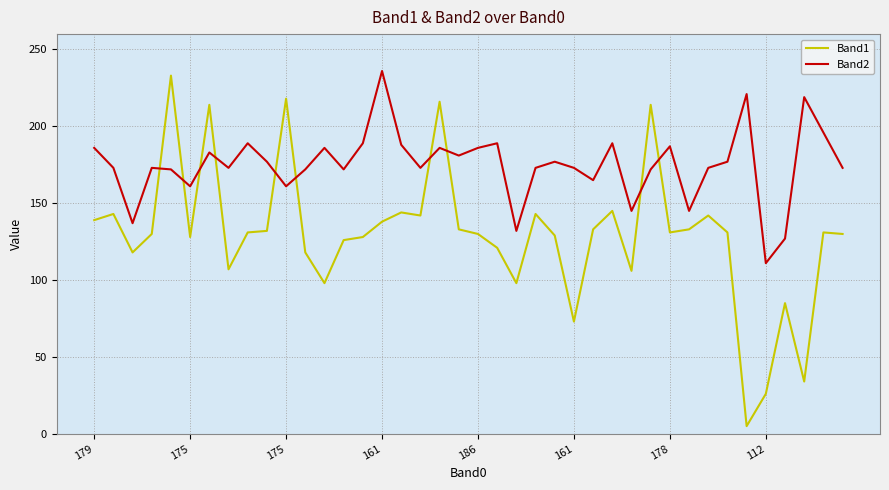

True or false: Band1 and Band2 cross at least once.

True